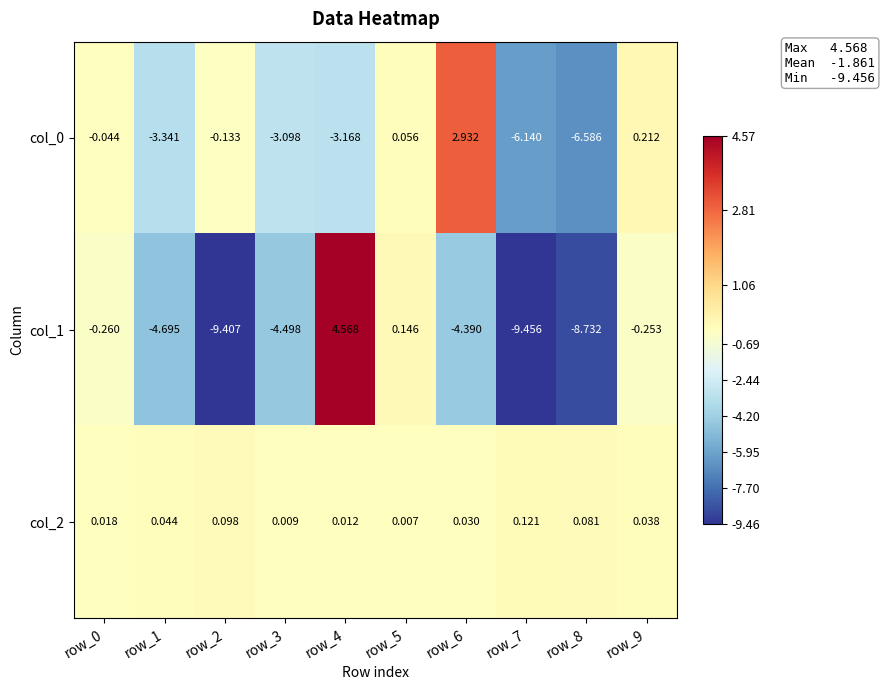

What is the greatest value displayed?

4.6